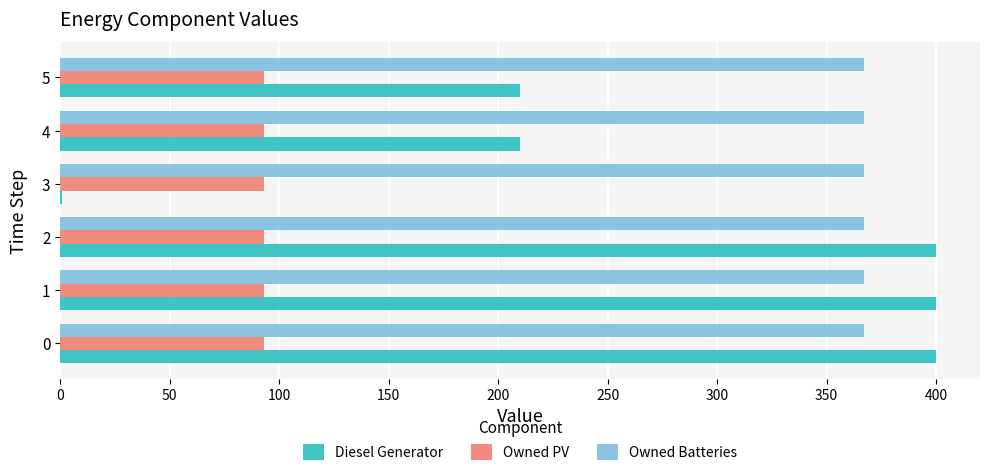

What is the average value of the Owned PV series?

93